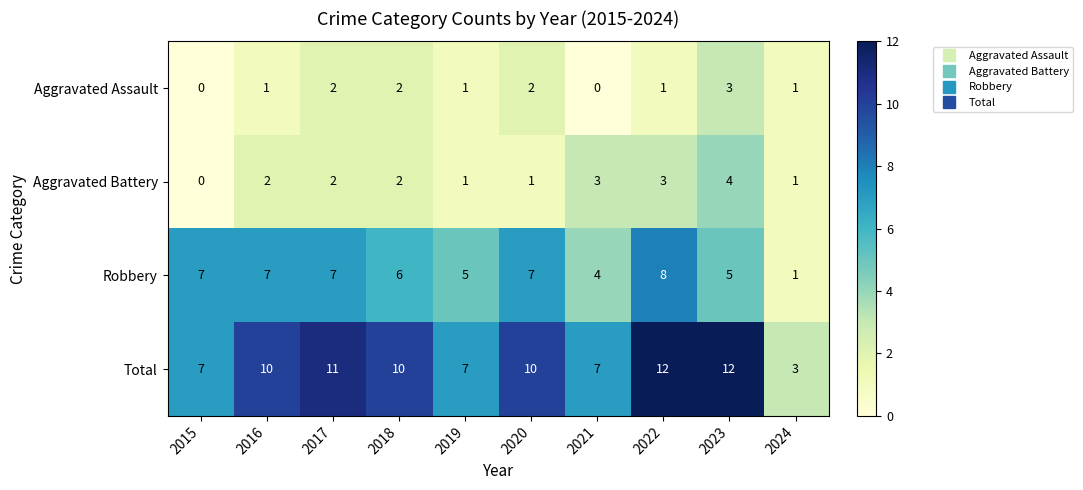

What is the total value across all series at 2024?

6